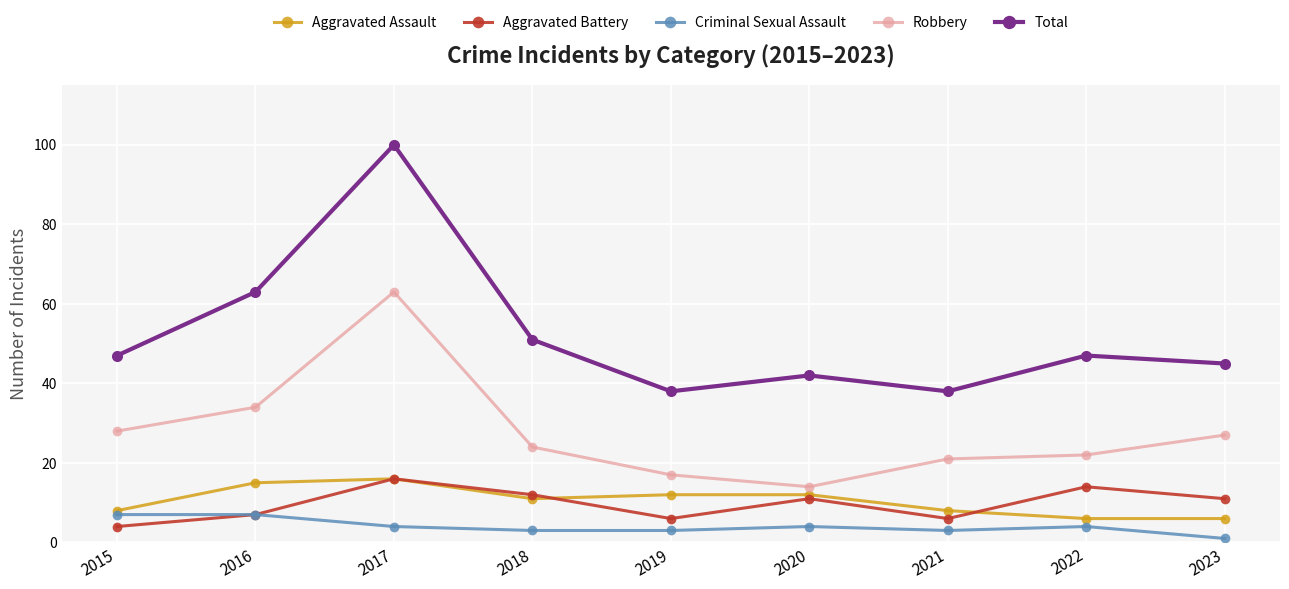

Count the Aggravated Assault values in the range 8 to 12.

5